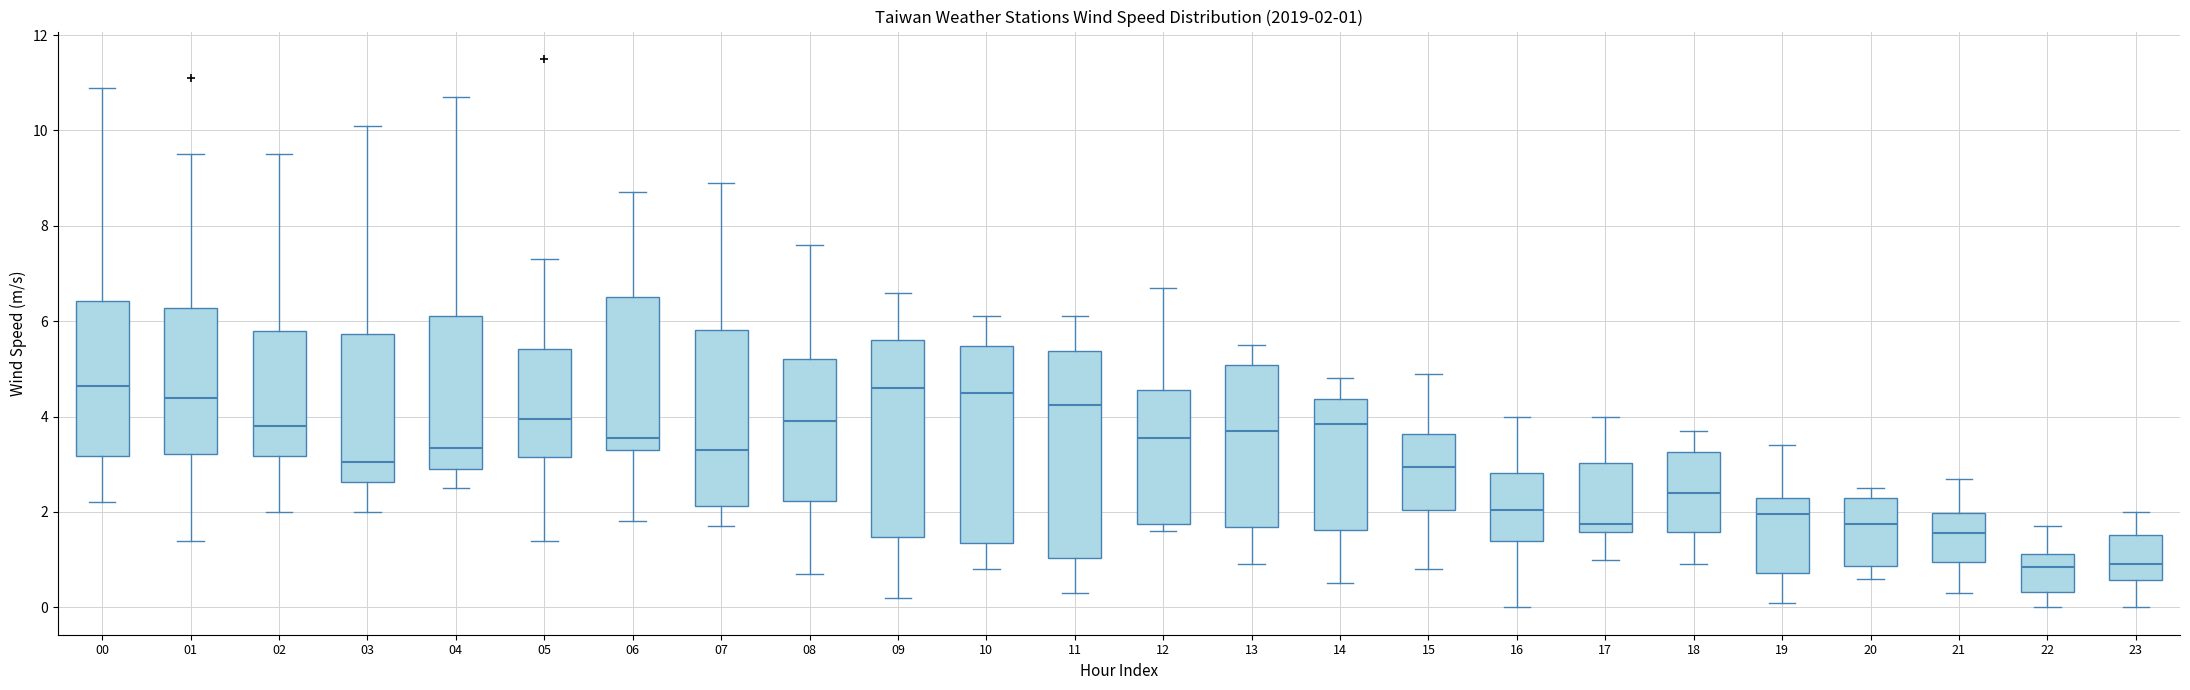

Comparing the boxes themselves (not the whiskers), which one is the tallest?

11